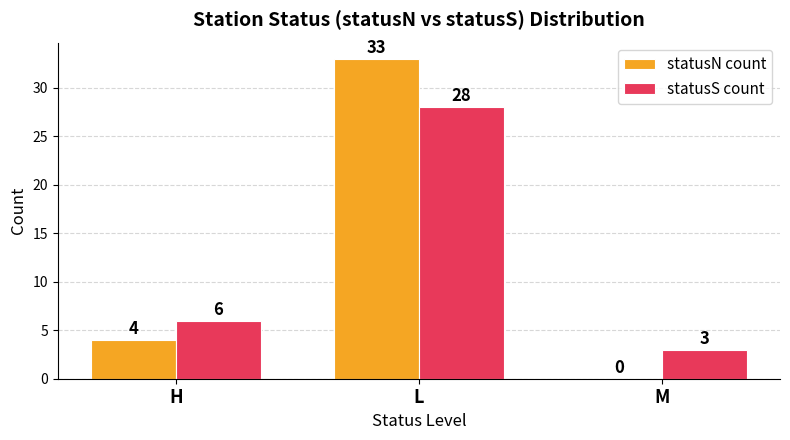

How many statusS count values are between 3 and 28?

3